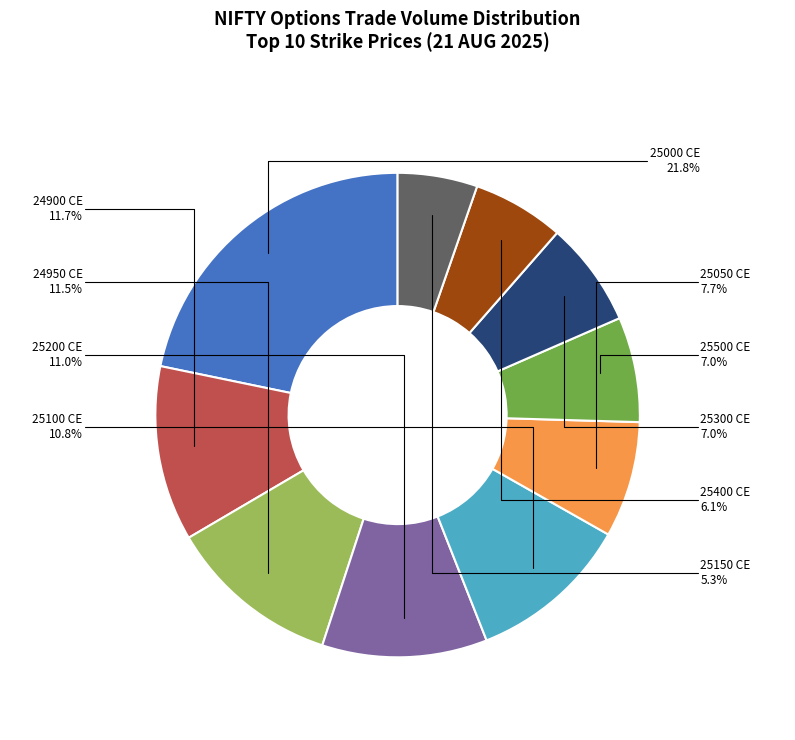

Is there any slice that represents more than half of the pie?

No